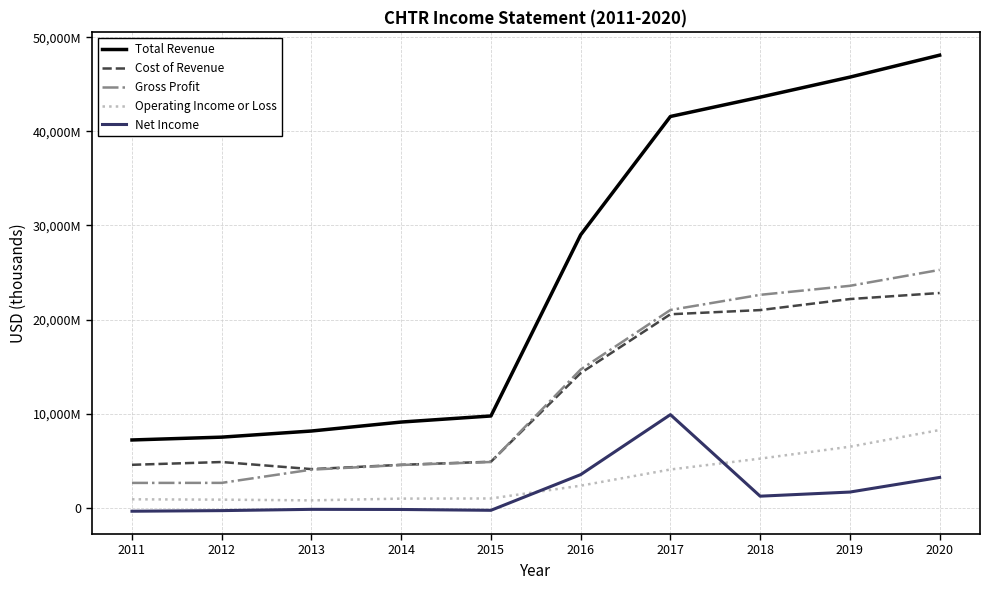

How many values in the Net Income series are below 1230000?

5